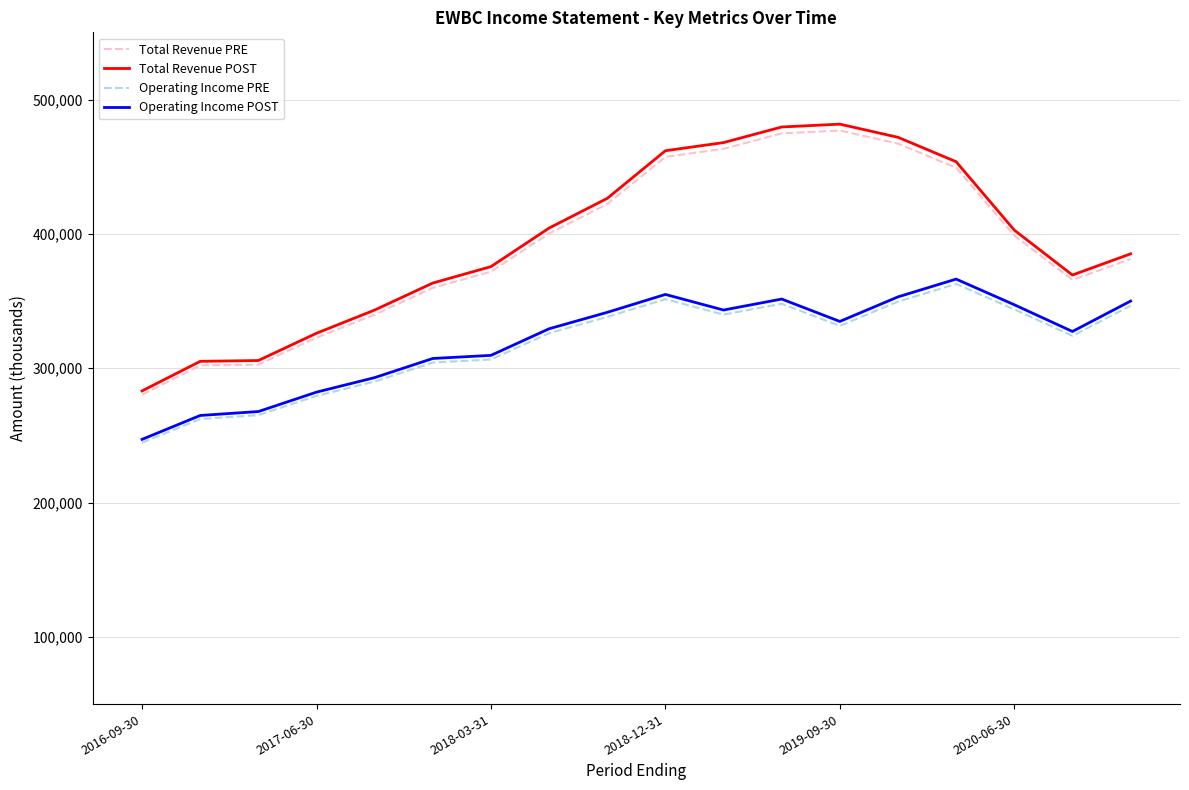

True or false: Total Revenue POST and Operating Income POST cross at least once.

False